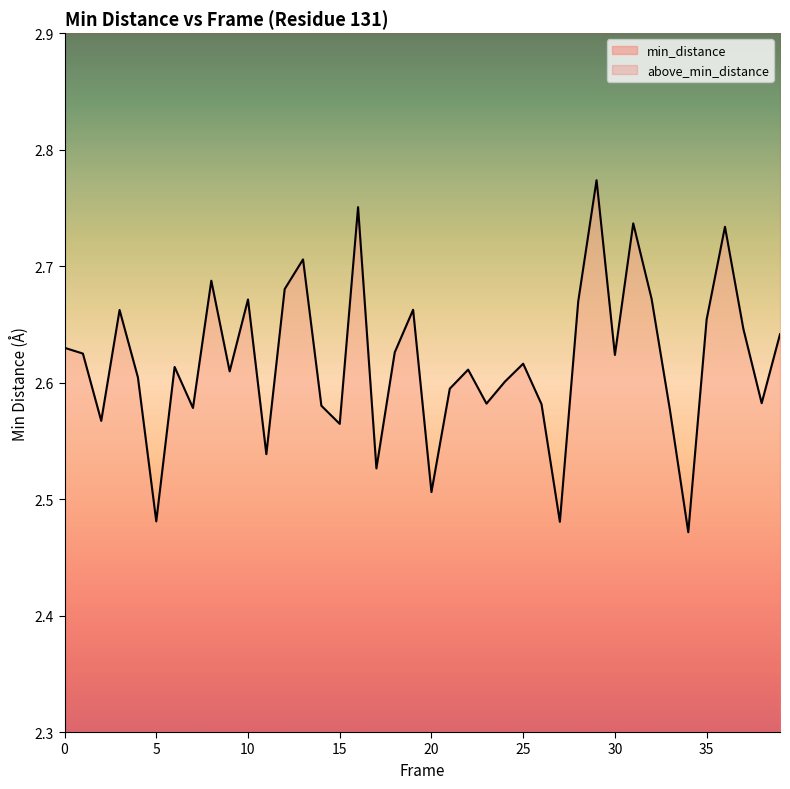

What is the approximate value at 34?

2.5